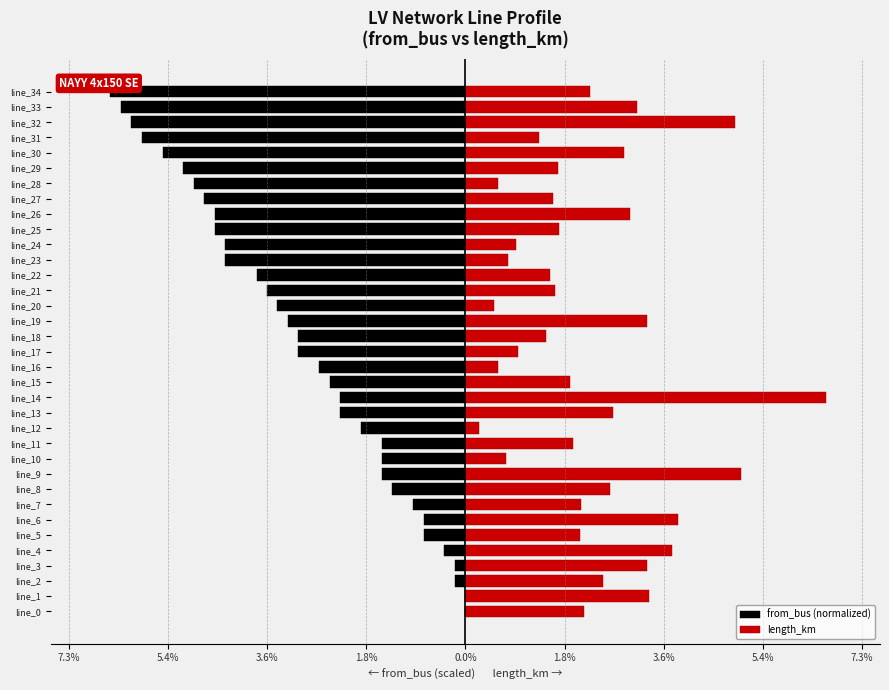

How many categories are shown in the chart?

35